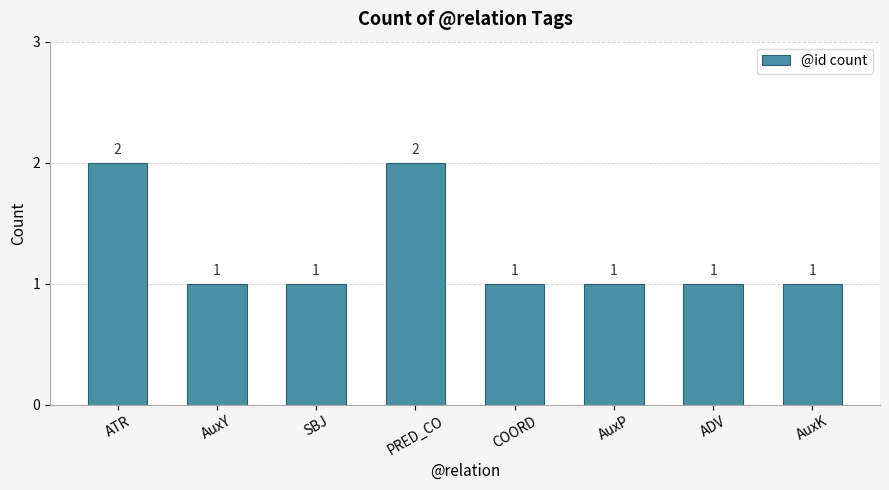

What is the ratio of the value at SBJ to the value at AuxP?

1.0